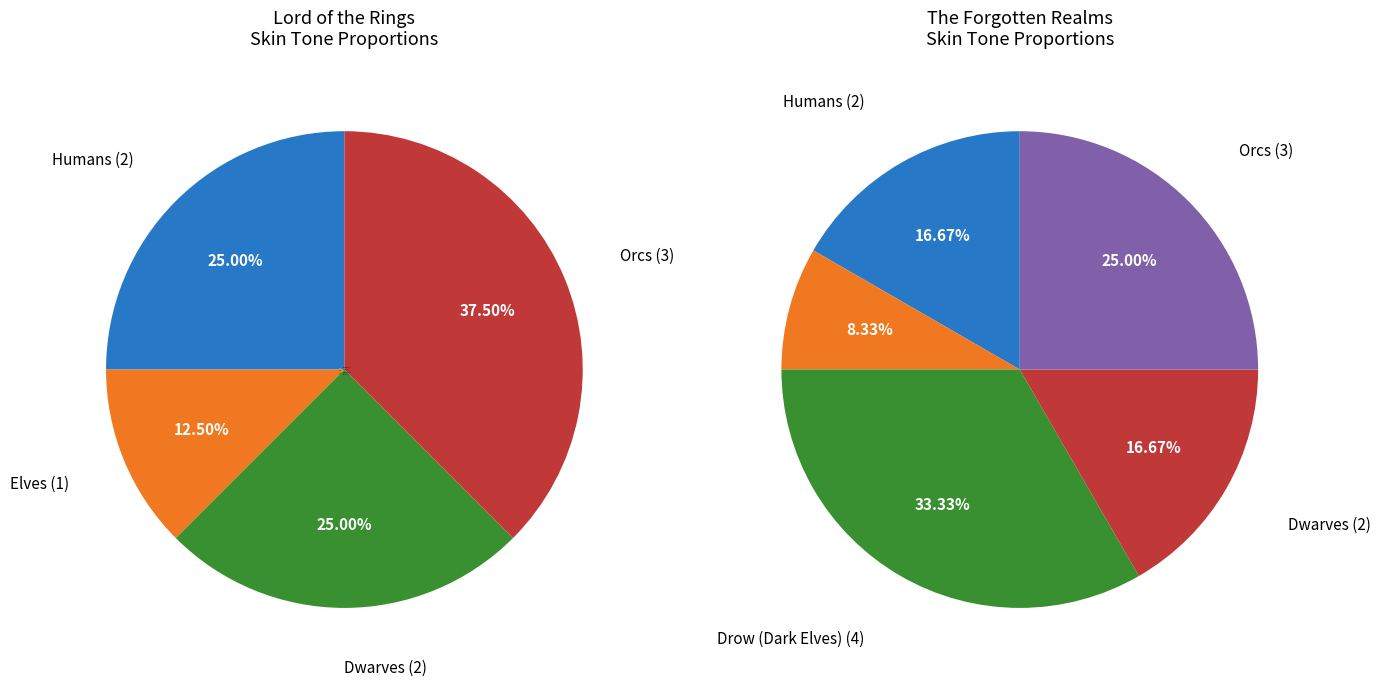

The Orcs slice represents 26% of the pie. True or false?

False